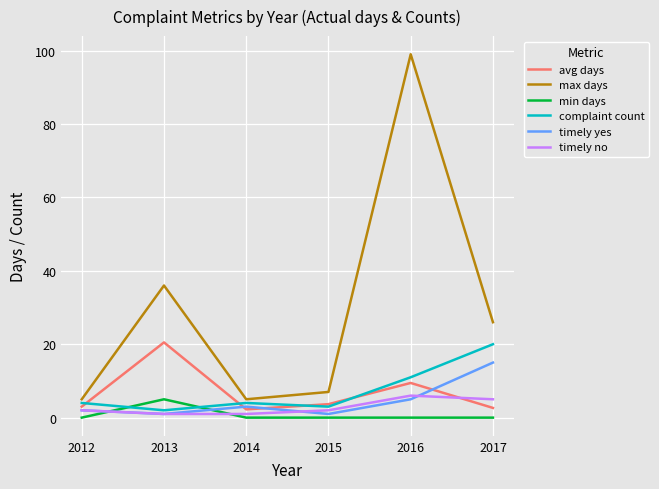

Which series ends up on top after the final intersection of min days and complaint count?

complaint count